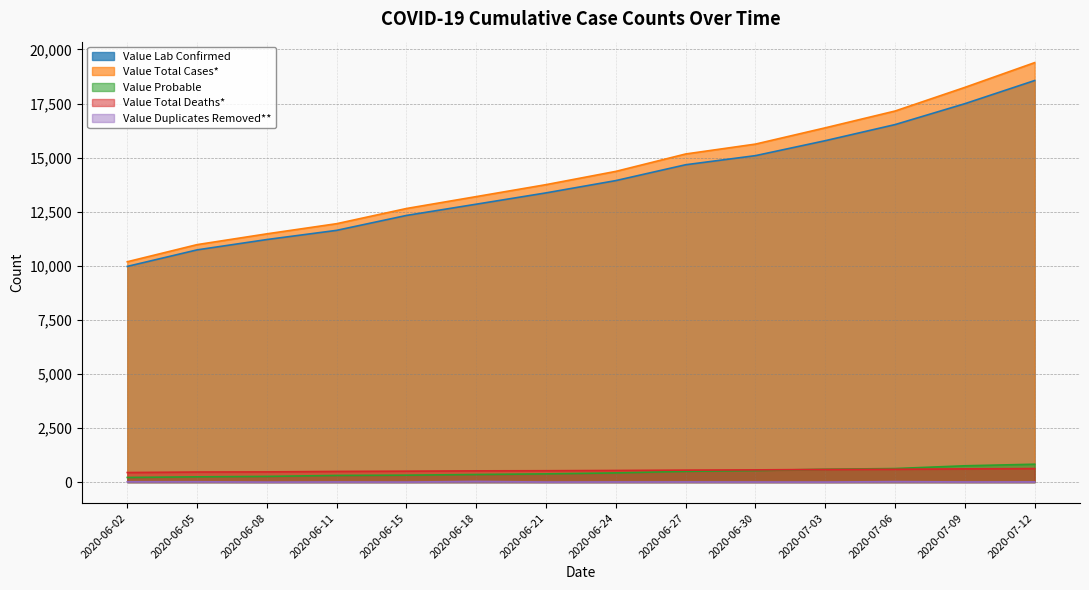

What is the difference between the highest and lowest values at 2020-06-11?

11938